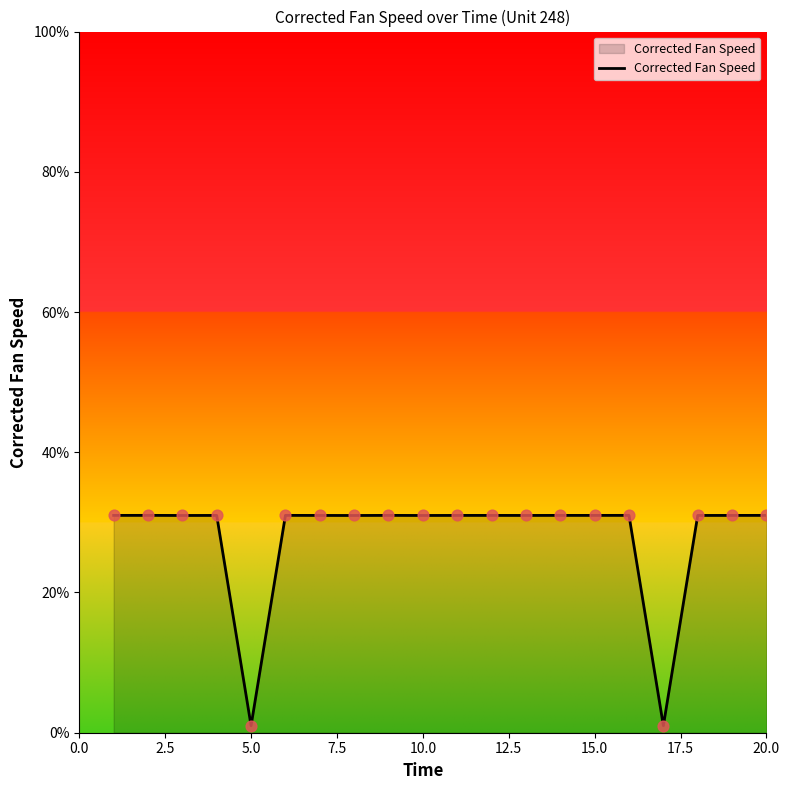

What is the maximum value shown in the chart?

31.0